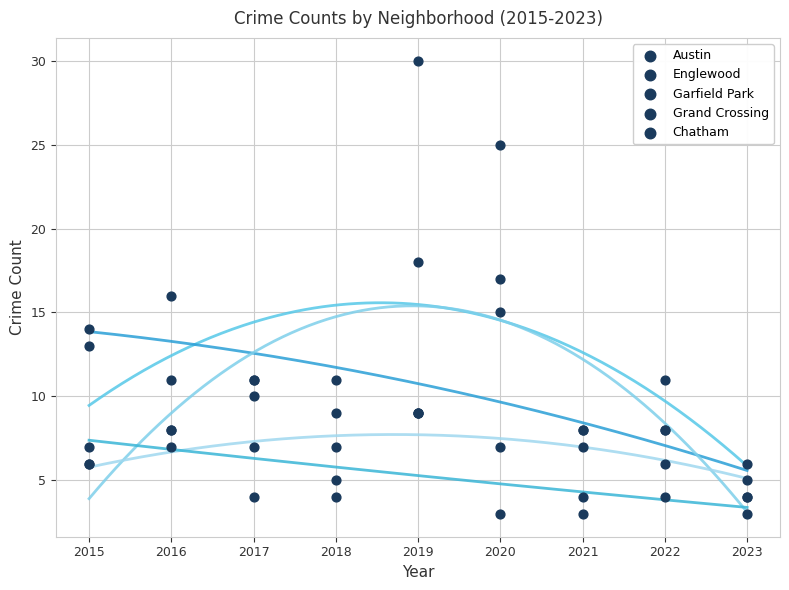

Which series reaches the maximum Y coordinate?

Garfield Park